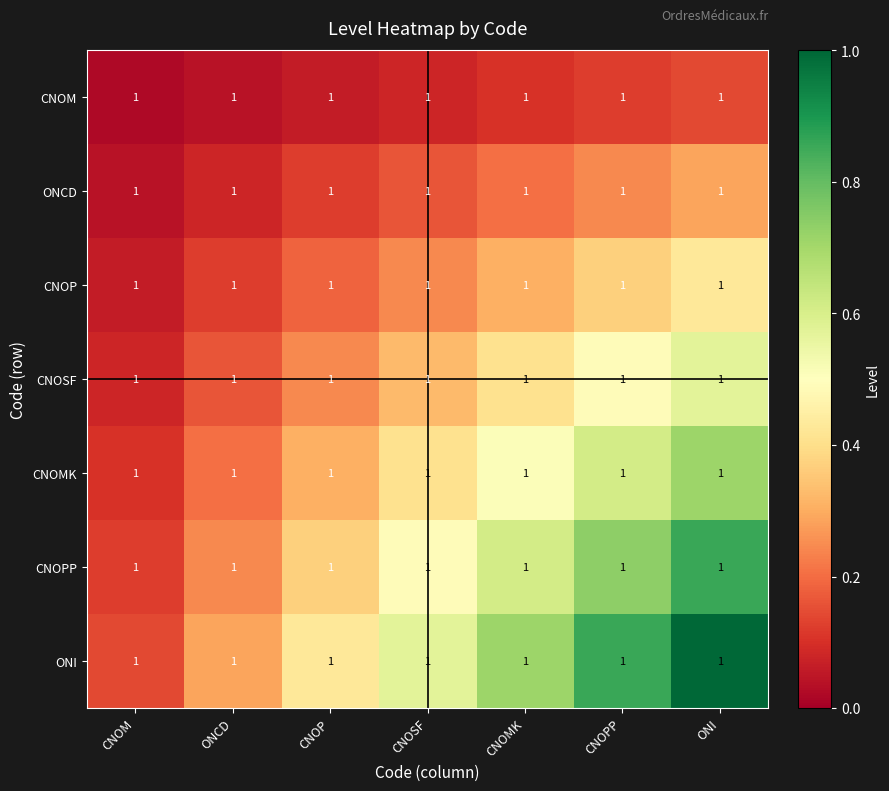

Where is ONI nearest to the value 0?

CNOM